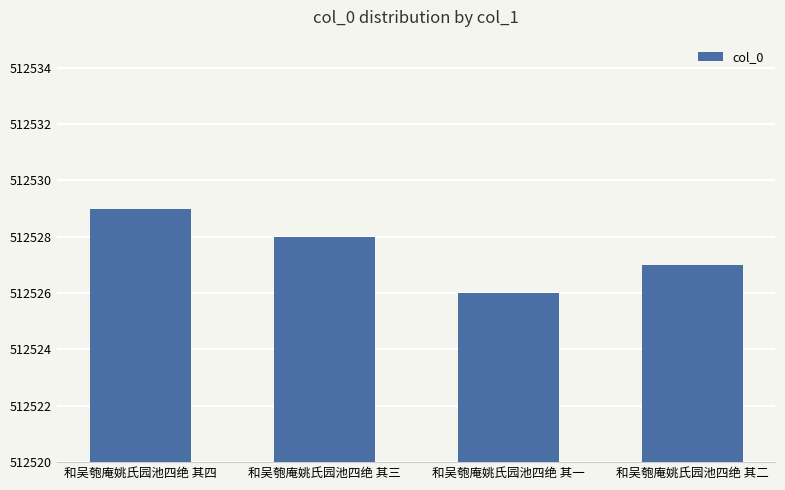

What is the average value?

512528